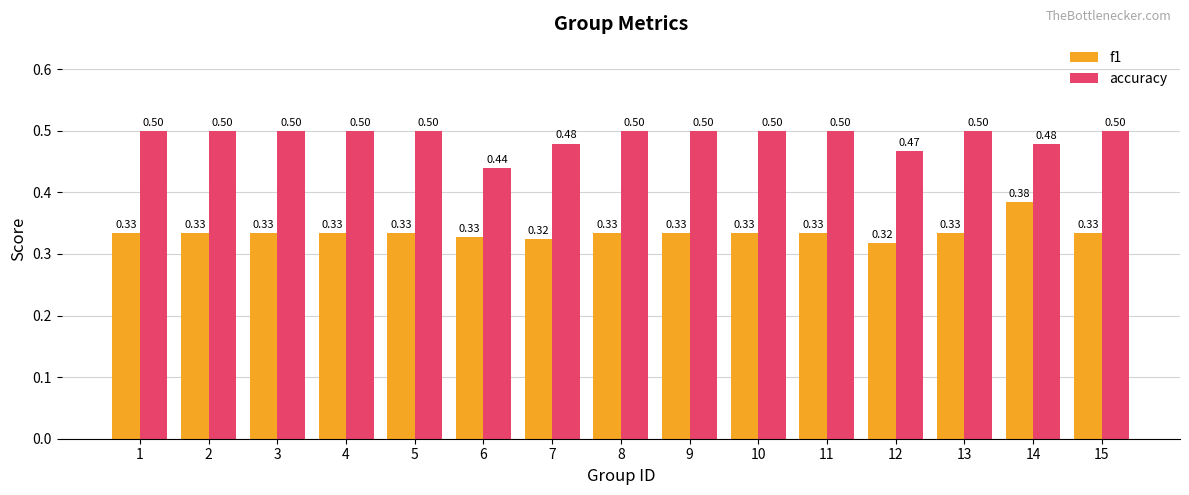

List the series in order of their peak value, lowest first.

f1, accuracy